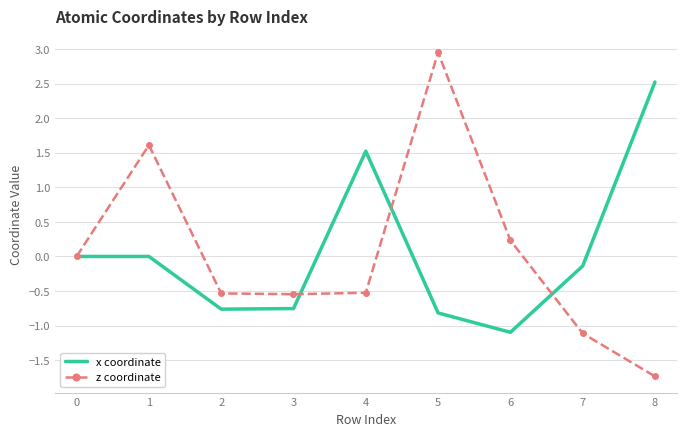

What is the lowest value of the x coordinate series?

-1.1